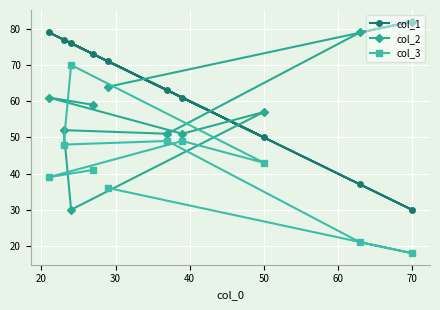

Which series has the largest total across all categories?

col_1